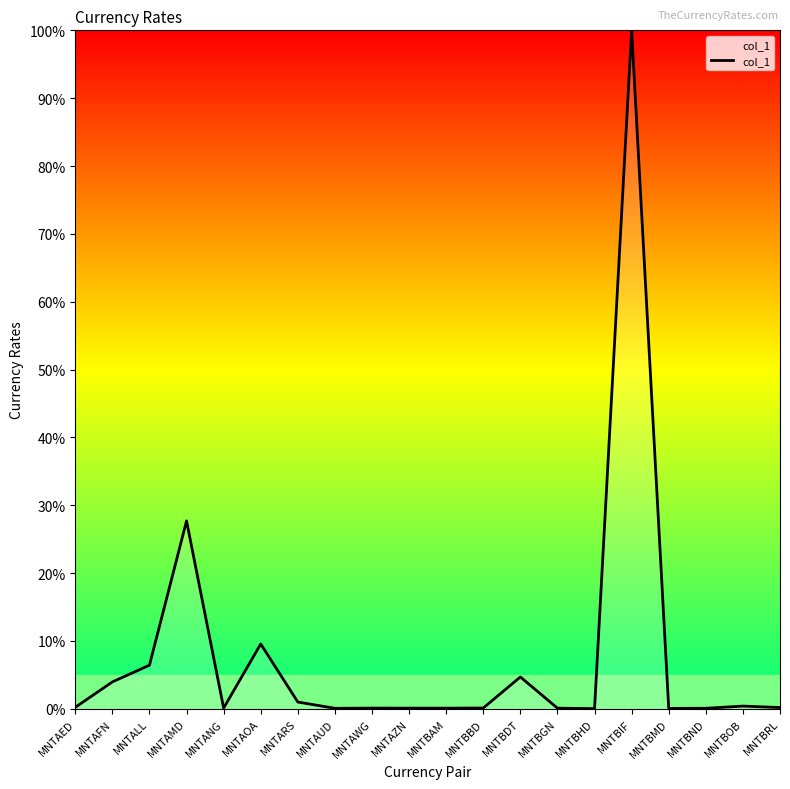

What is the greatest value displayed?

100.0